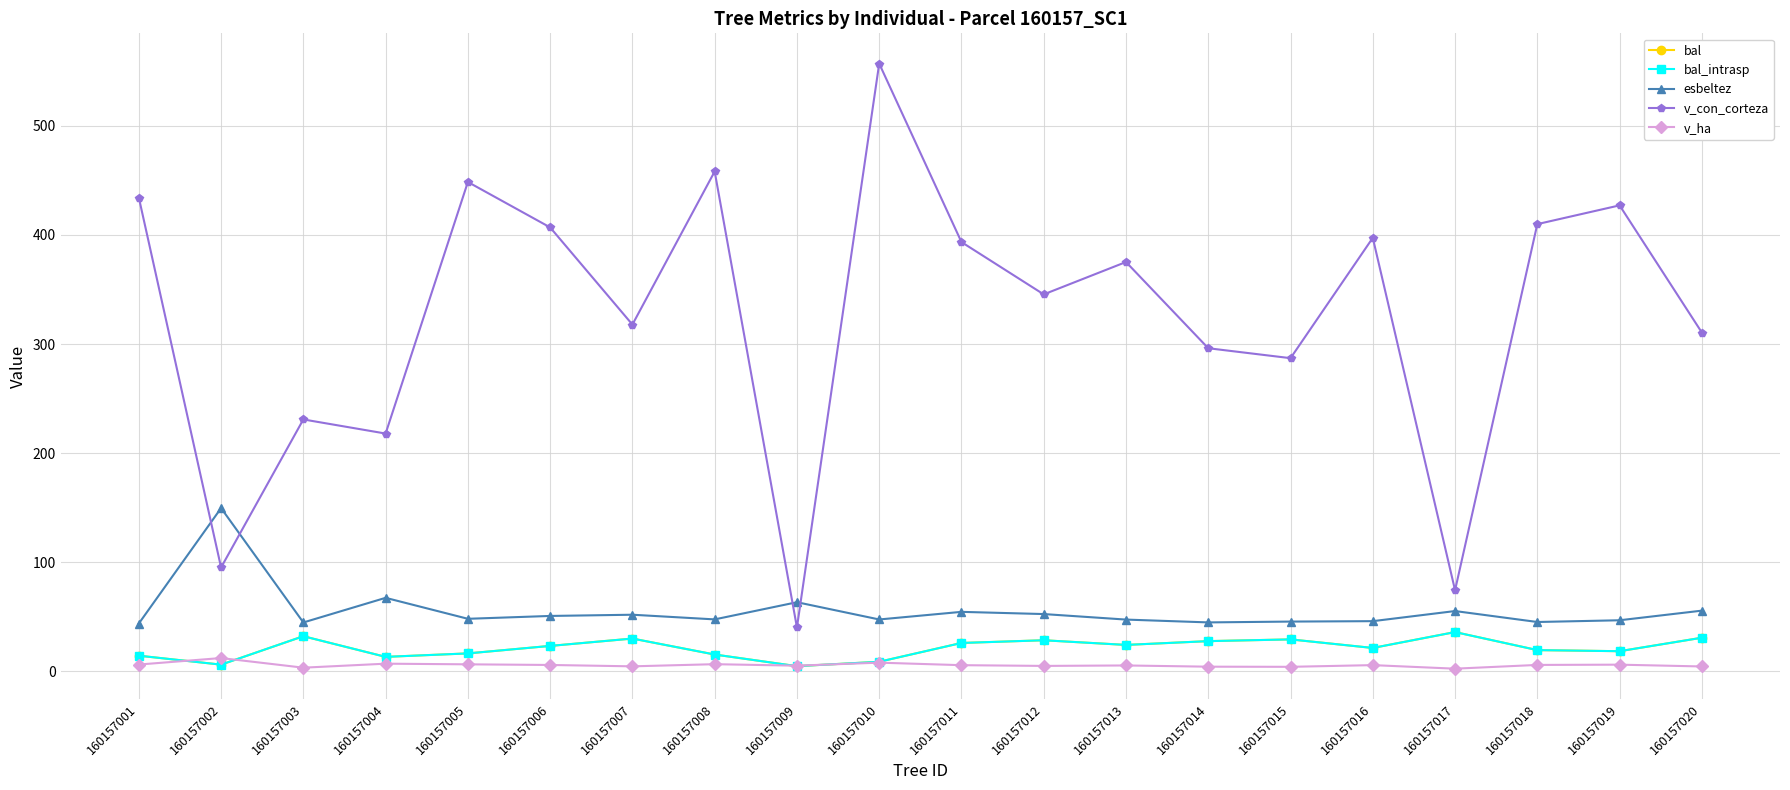

How many lines are shown in the chart?

5